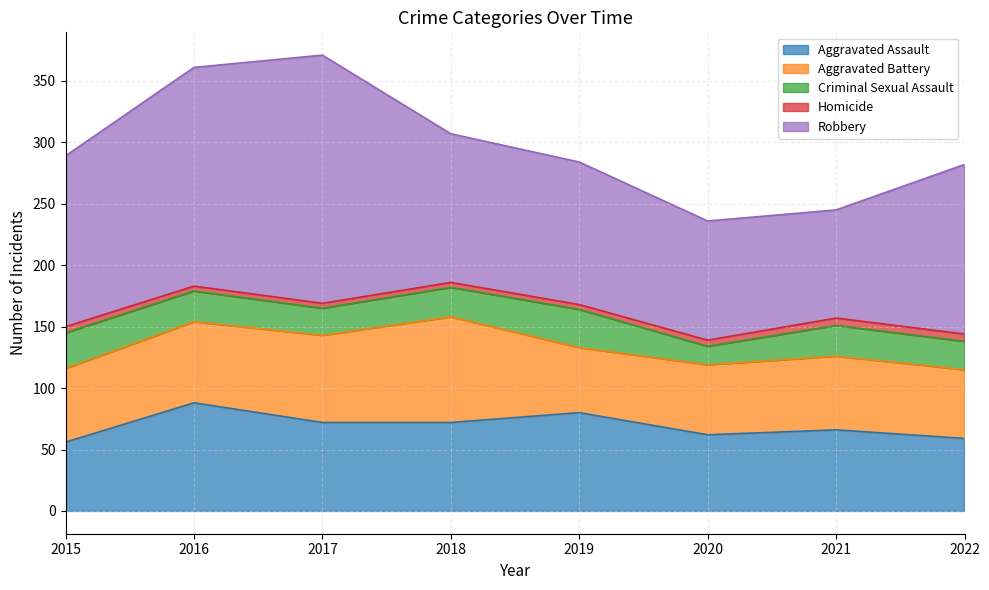

What is the value of the Criminal Sexual Assault point at the 4th from the left?

24